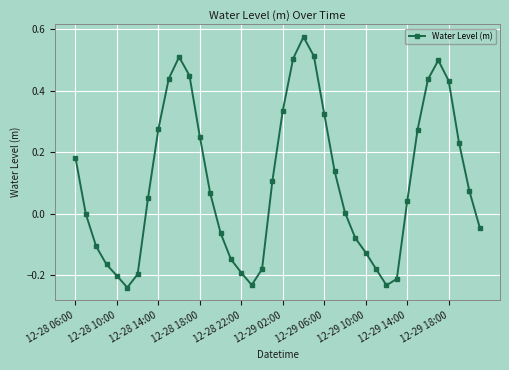

What is the difference between the maximum and minimum values?

0.8